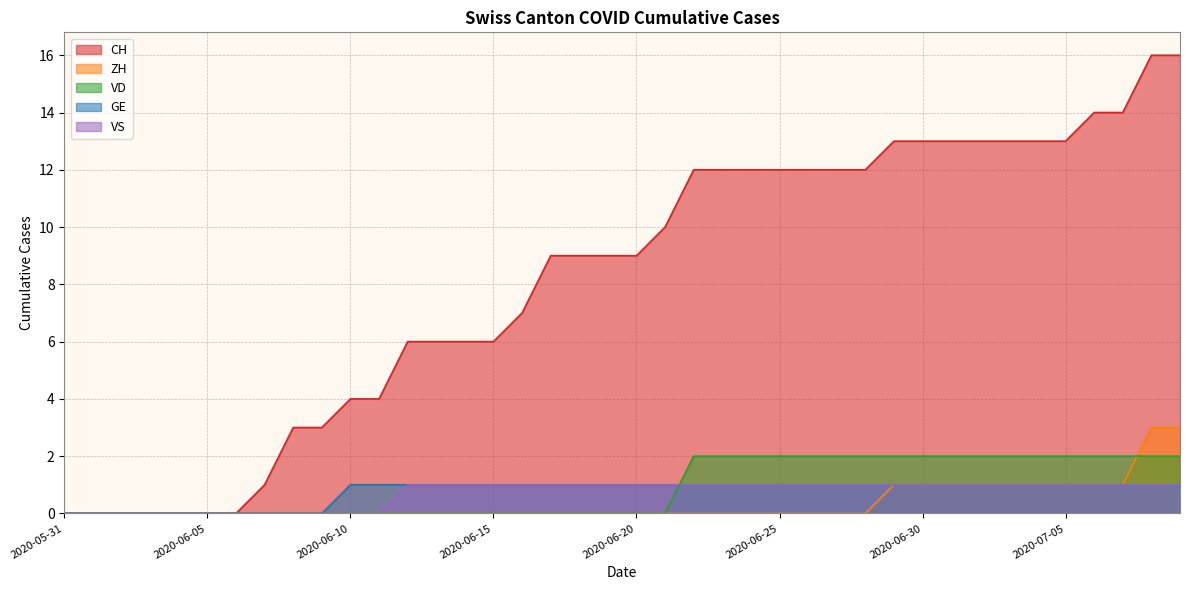

At which label does CH first exceed 9?

2020-06-21